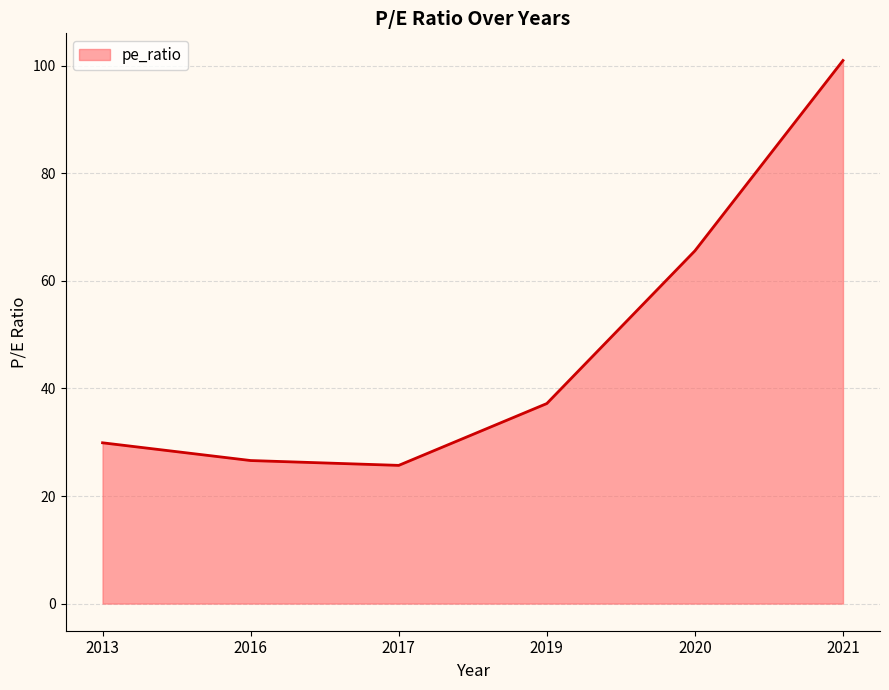

Rank the categories by value from highest to lowest.

2021, 2020, 2019, 2013, 2016, 2017